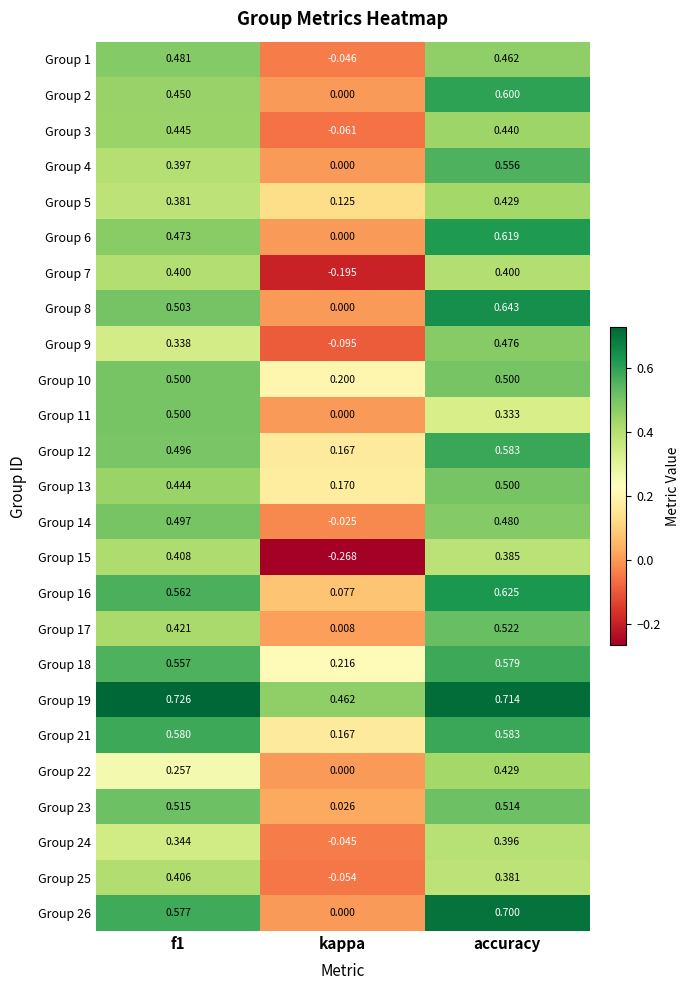

Which series has the widest spread of values?

Group 26